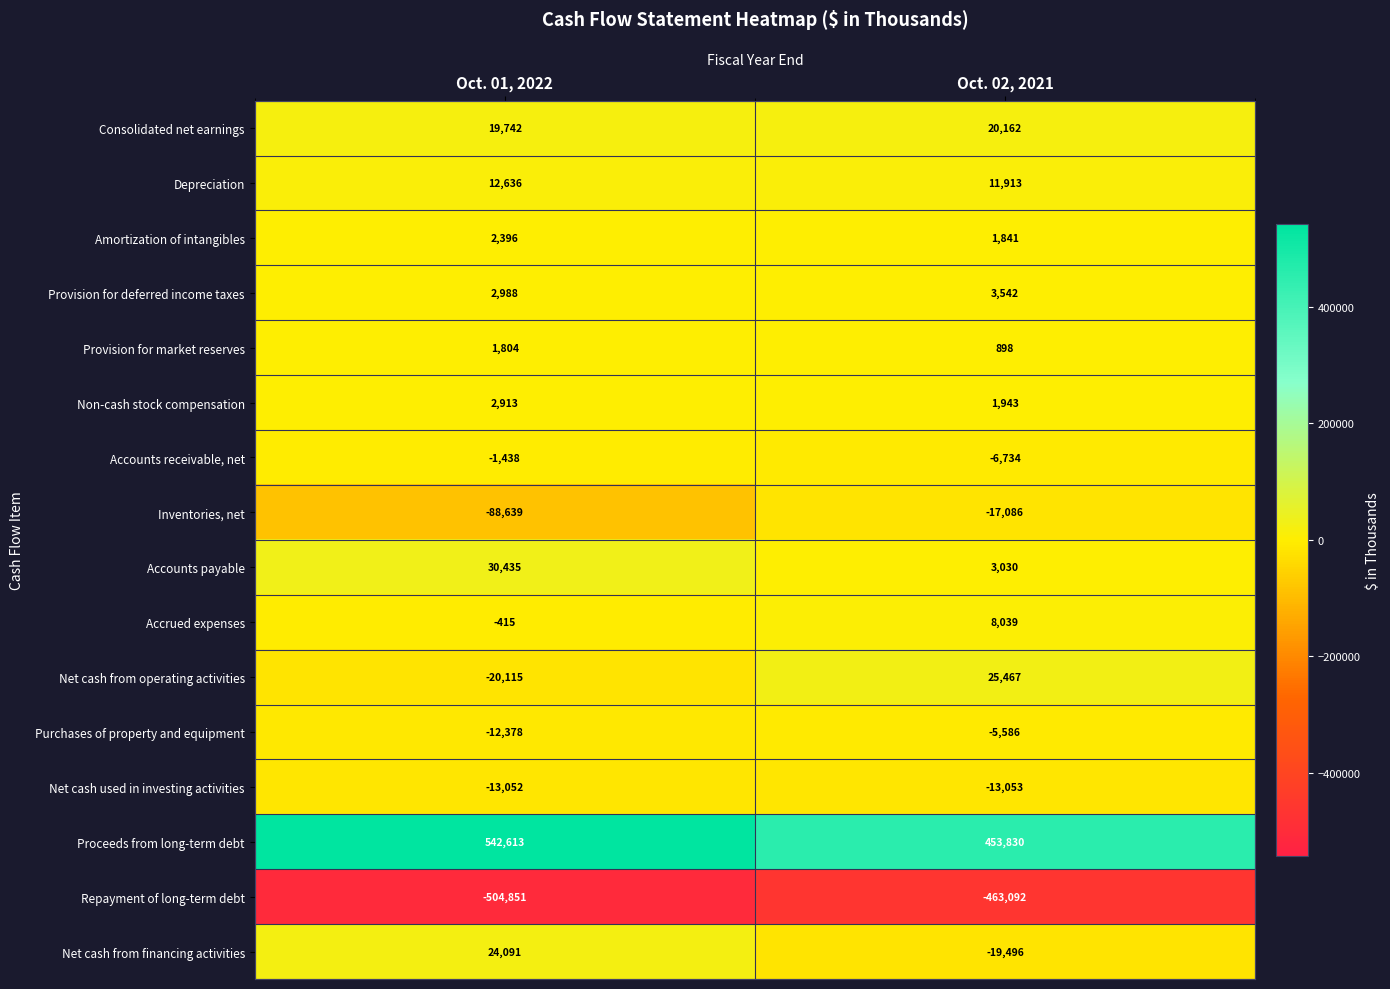

Is the value of Depreciation at Oct. 01, 2022 greater than the value of Inventories, net at Oct. 01, 2022?

Yes